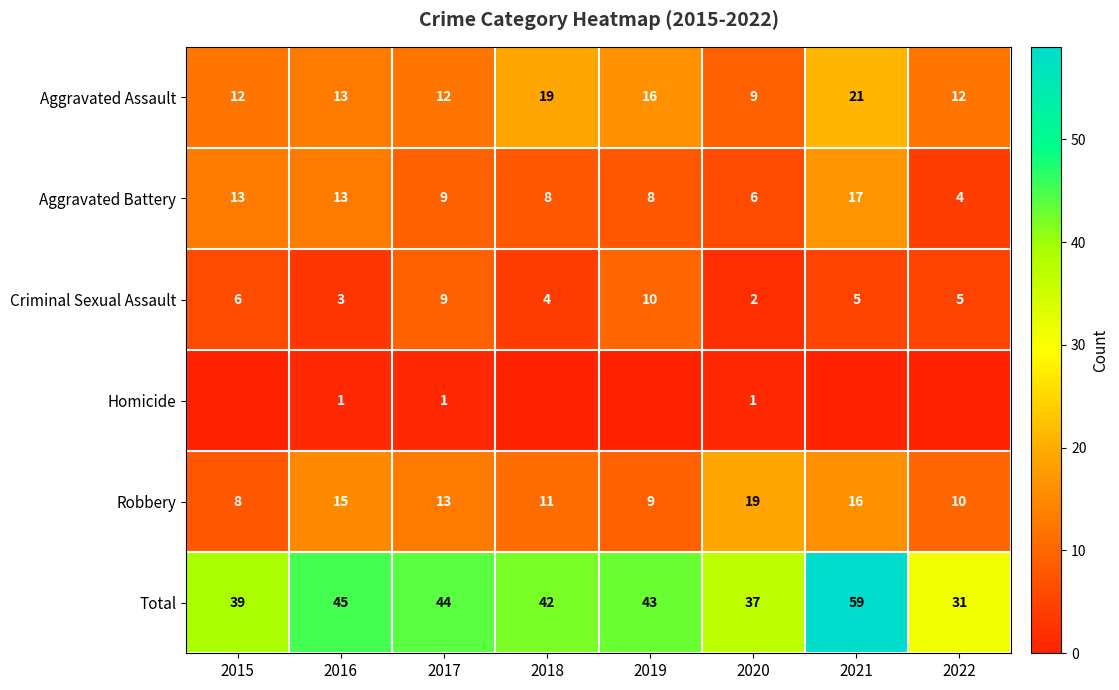

Is it true that Aggravated Assault equals 13 at 2016?

True